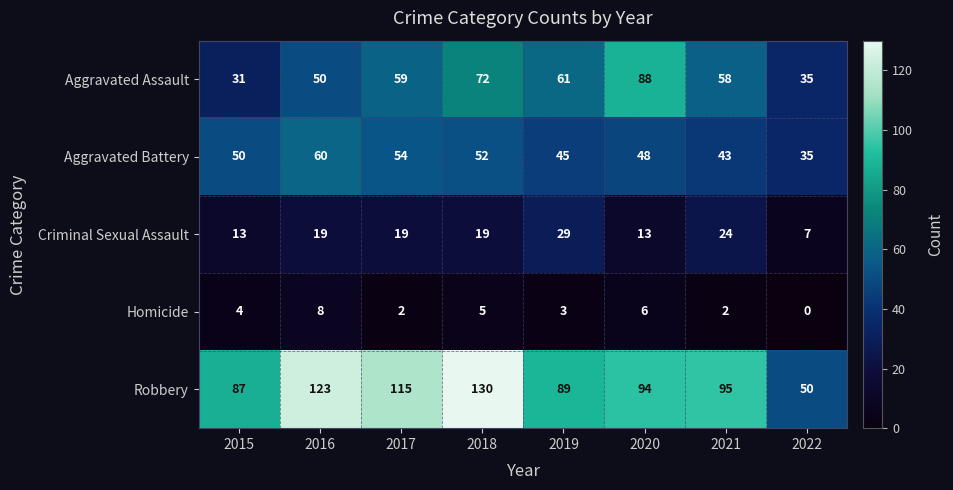

The Criminal Sexual Assault series shows 30 at 2016. True or false?

False